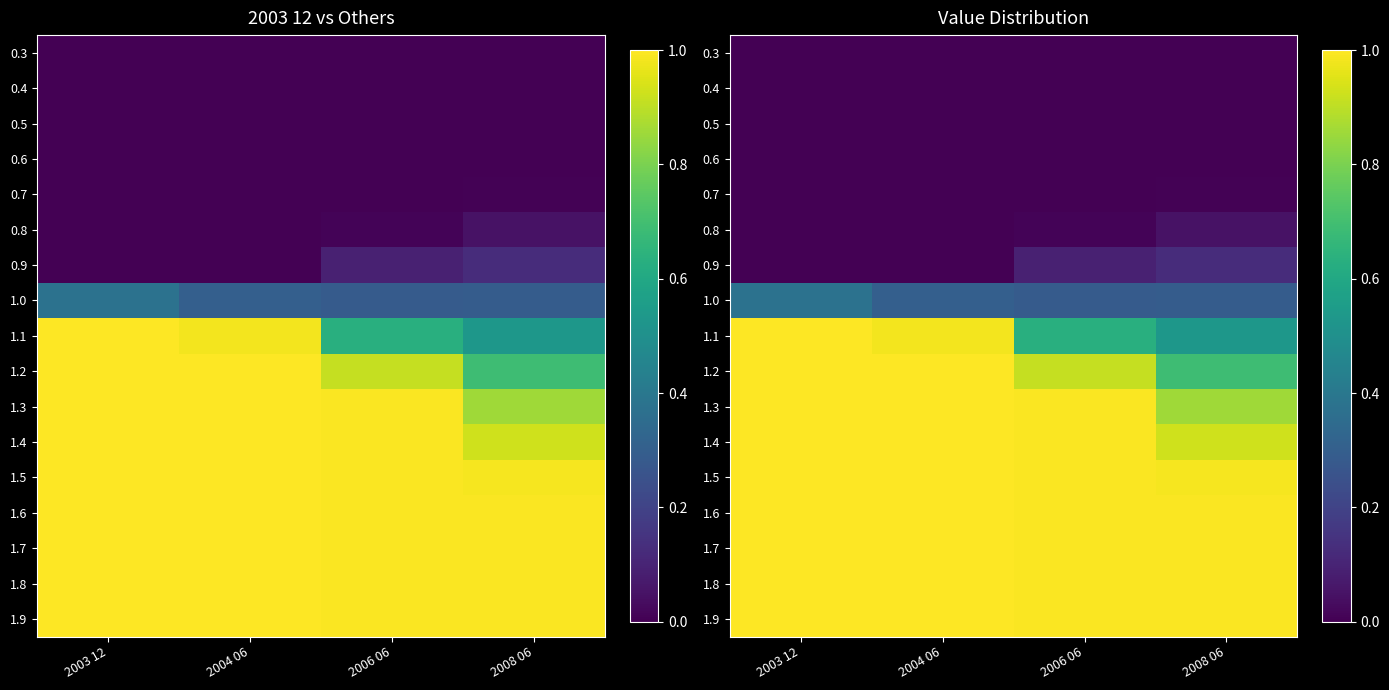

At how many categories does at least one series exceed 0?

4